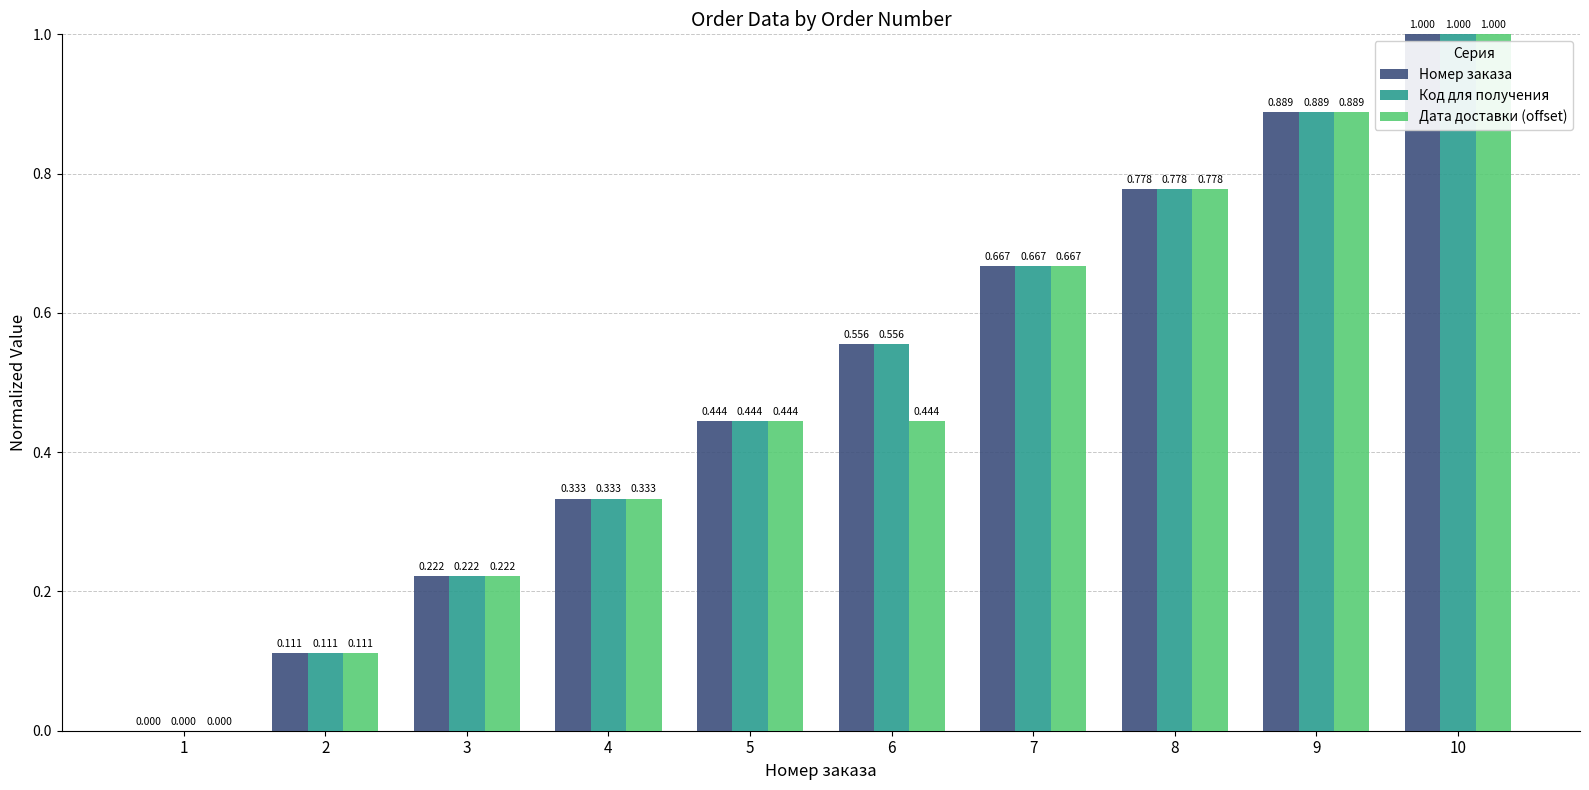

At which category is the sum across all series the highest?

10